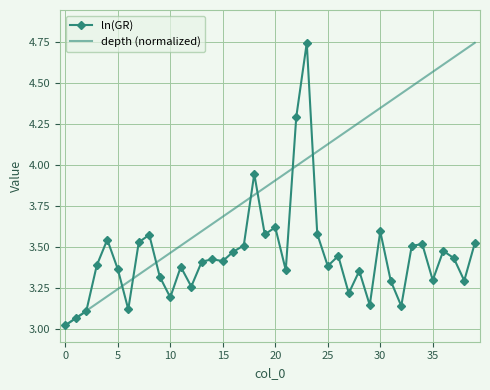

Which series has the largest total across all categories?

depth (normalized)